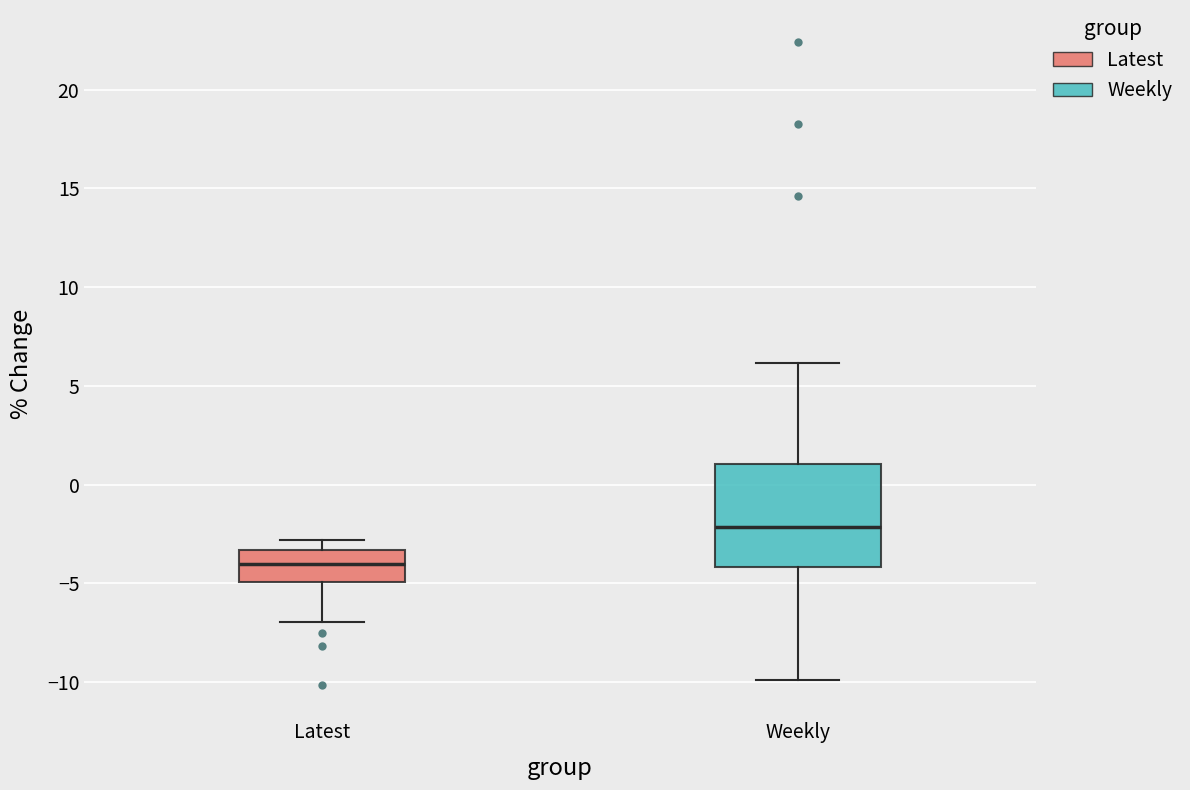

Where is the lower edge of the box for Weekly on the y-axis? The values are not printed on the chart, so give them approximately, as read against the axis.

-4.0